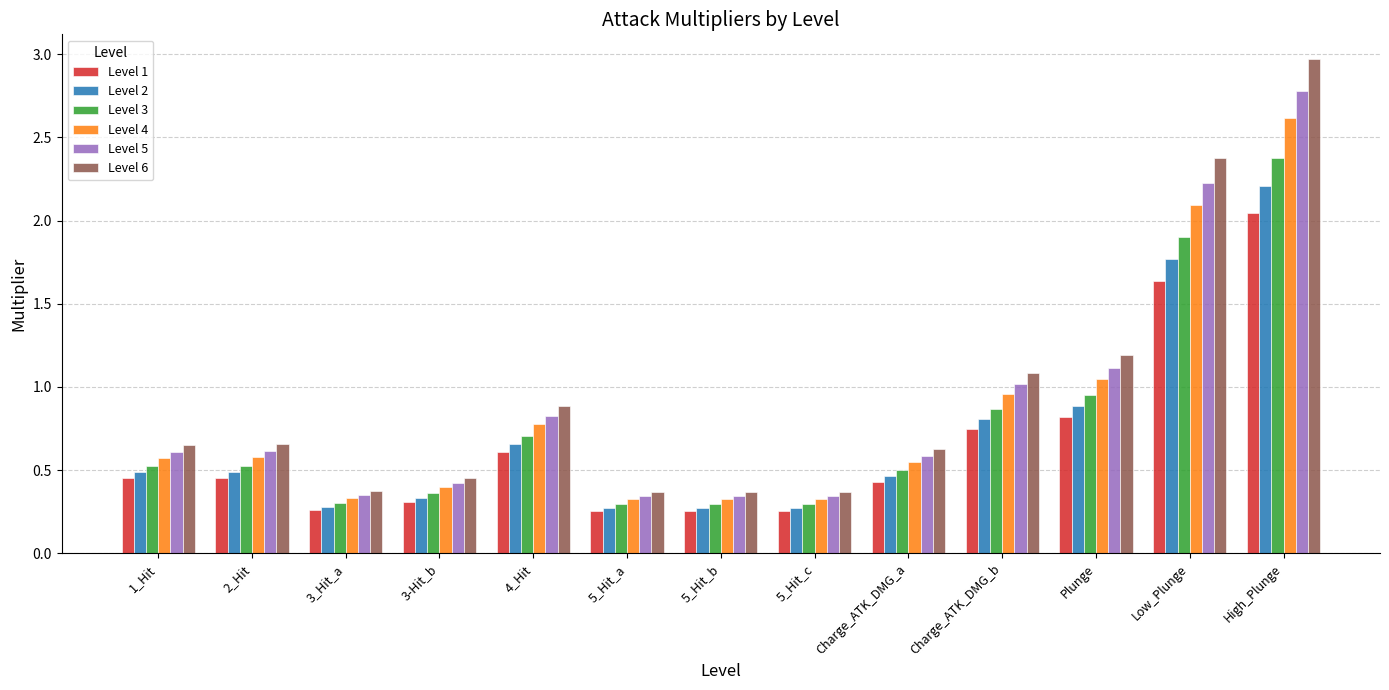

What are all the series names shown in the legend?

Level 1, Level 2, Level 3, Level 4, Level 5, Level 6